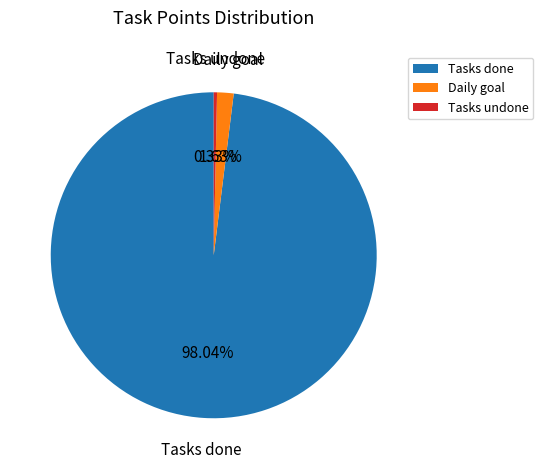

Which slice represents more than half of the pie?

Tasks done